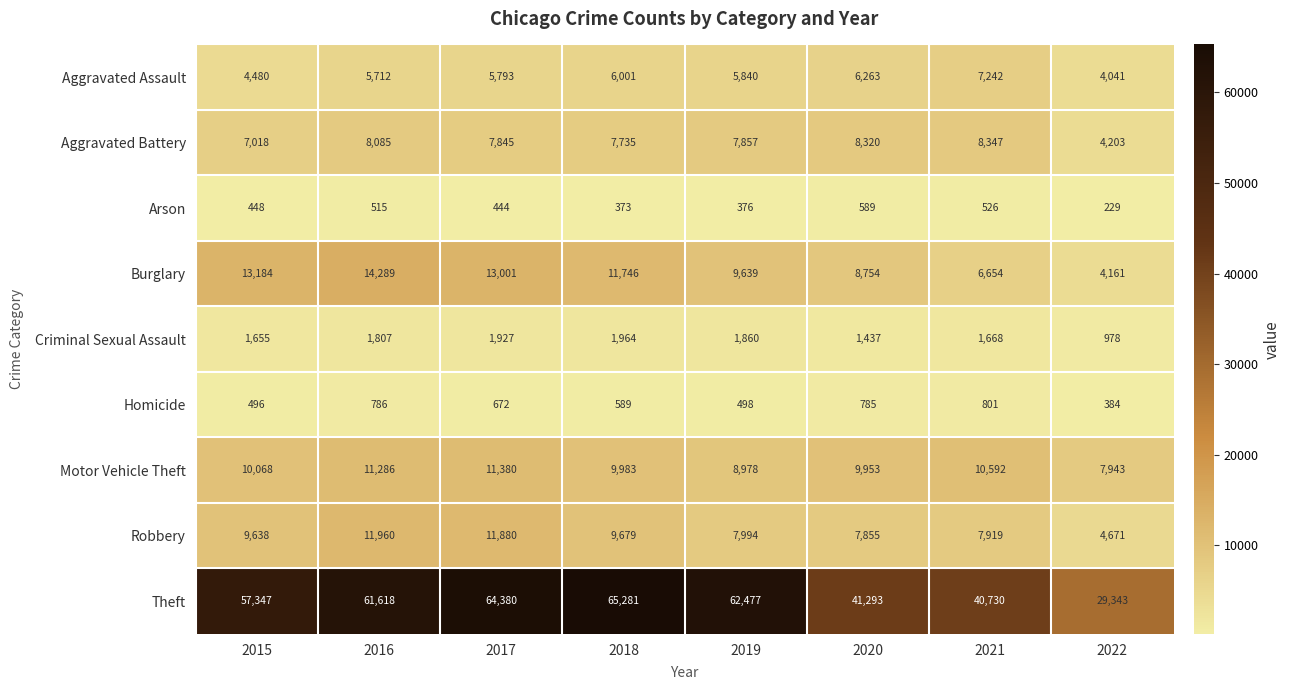

Read the Criminal Sexual Assault value at 2018.

1964